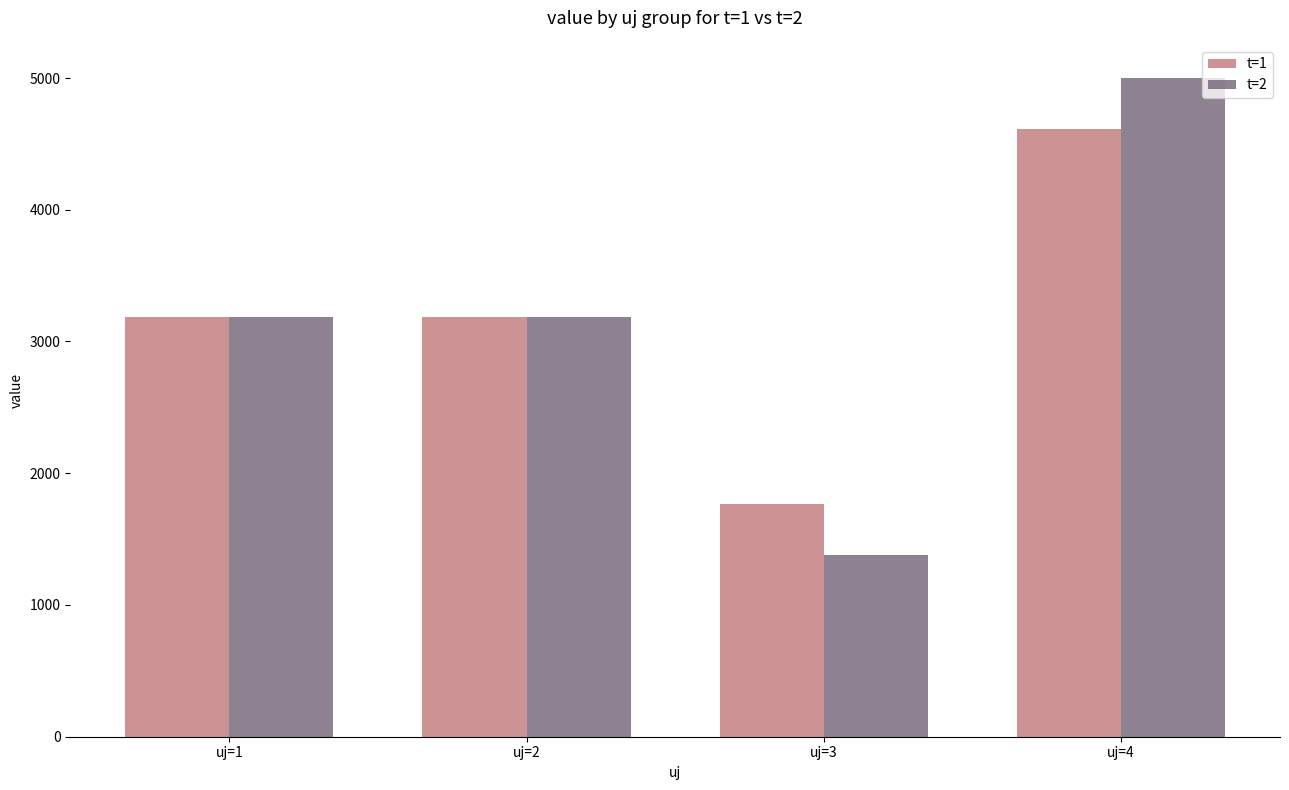

What is the total value across all series at uj=1?

6378.0